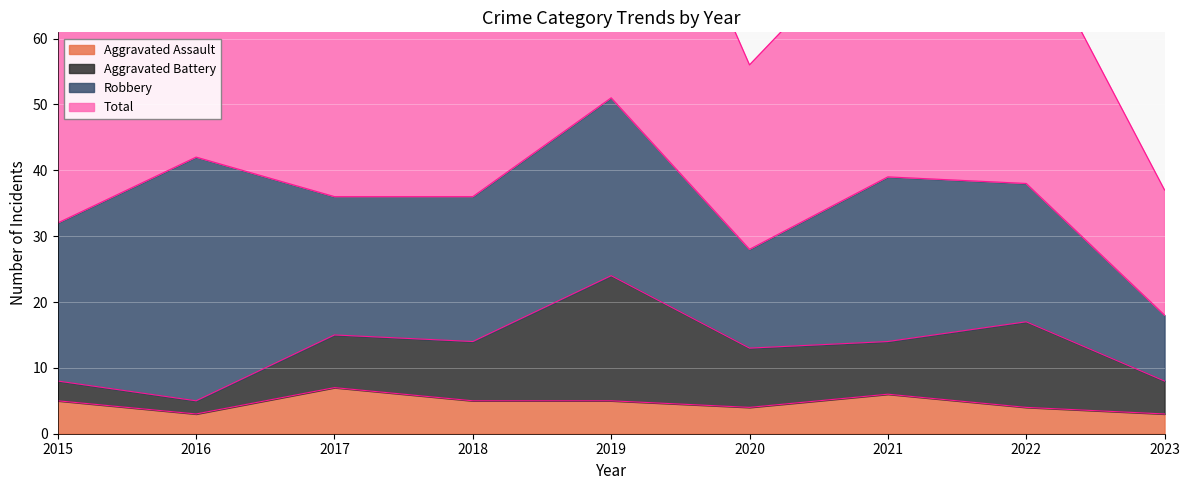

Which category has the highest value across all series?

2019